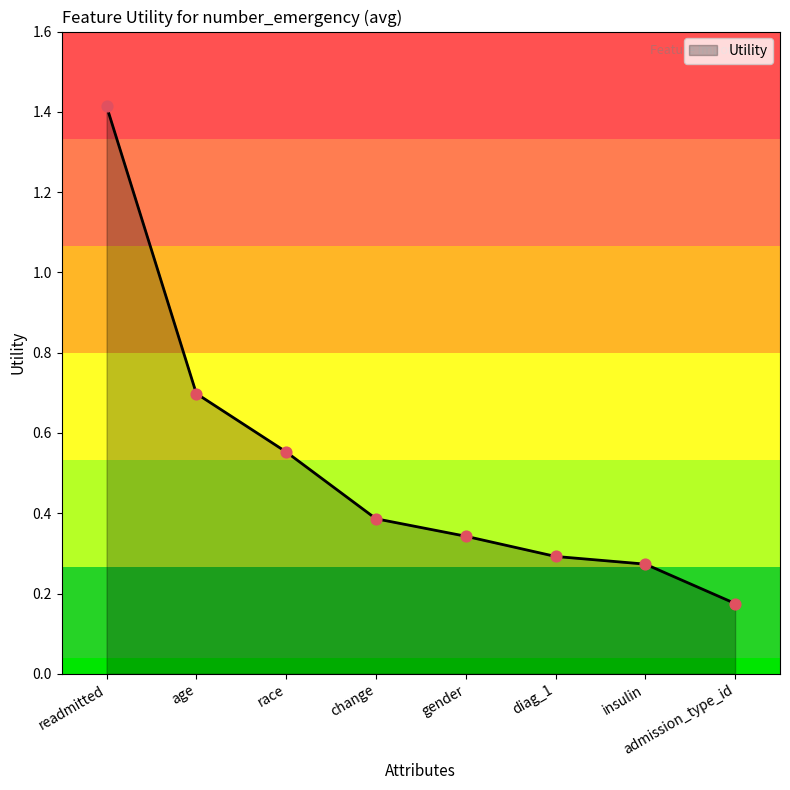

What is the change in value from change to admission_type_id?

-0.2